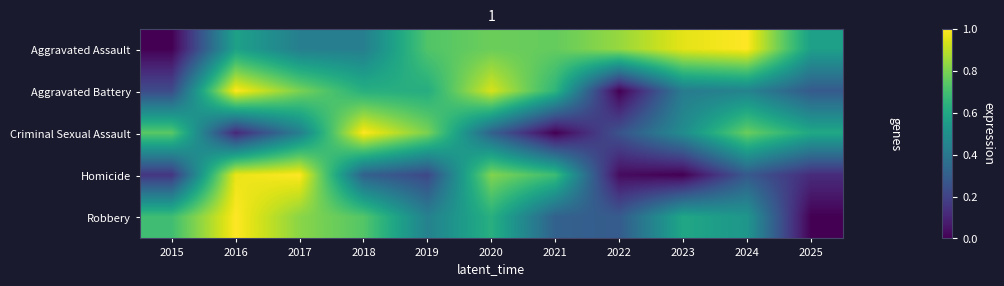

Rank the series at 2019 from highest to lowest value.

Criminal Sexual Assault, Aggravated Assault, Aggravated Battery, Robbery, Homicide